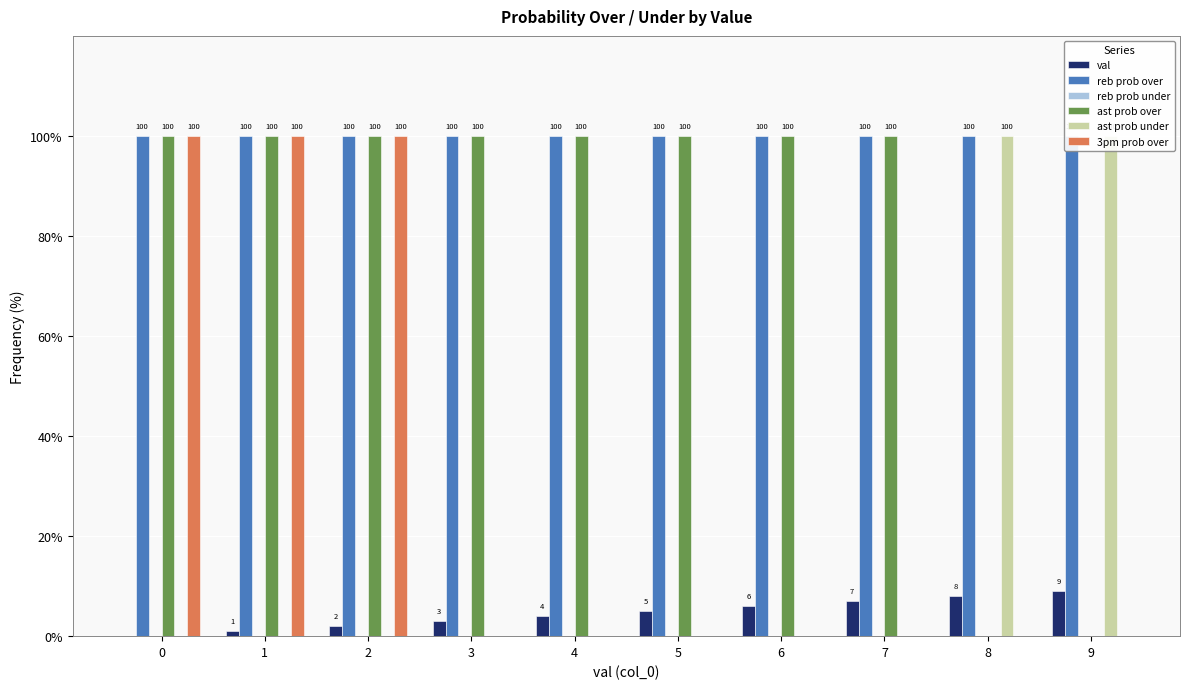

The ast prob over series shows 26 at 1. True or false?

False